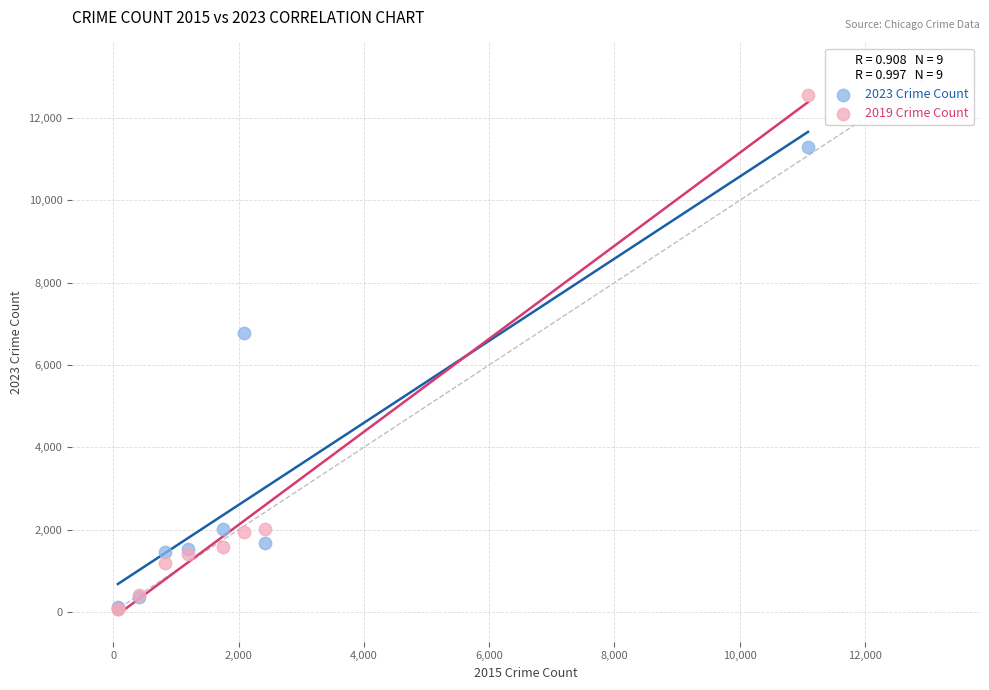

Which series reaches the maximum Y coordinate?

2019 Crime Count